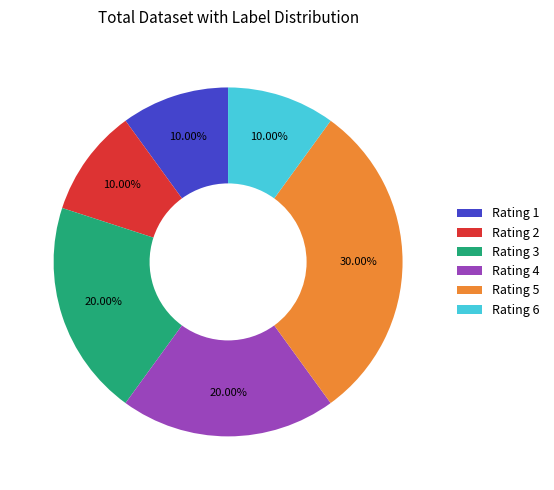

Which has a higher value, Rating 1 or Rating 3?

Rating 3